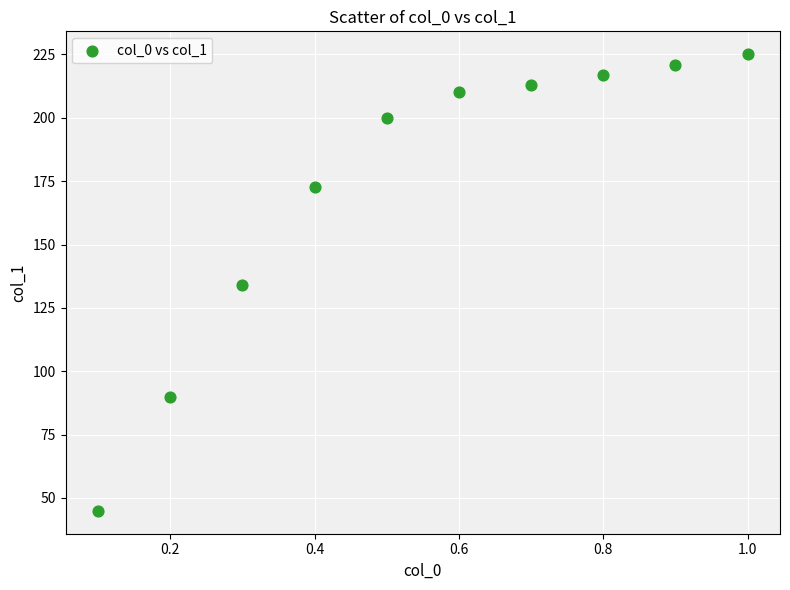

What is the average X value?

0.6